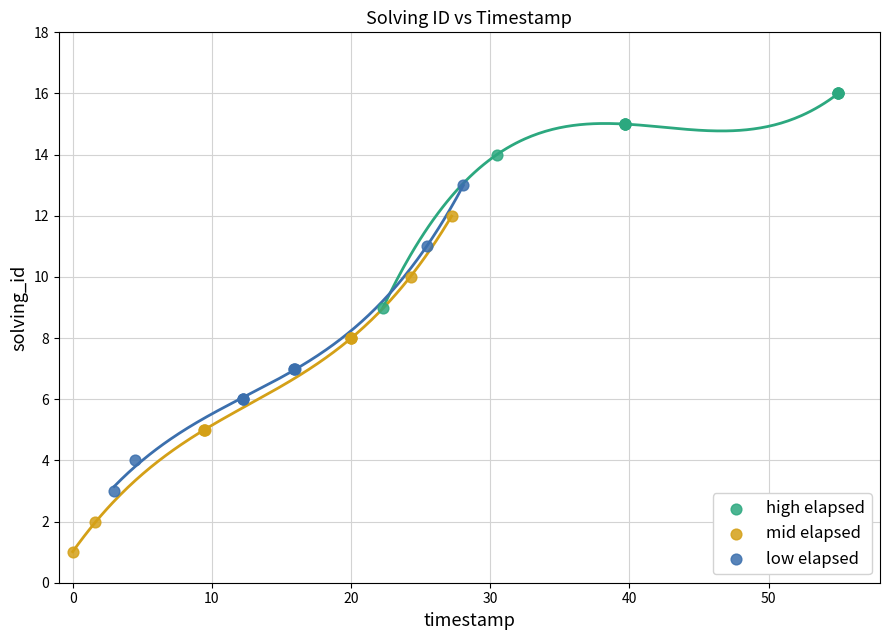

Which series contains the lowest Y value?

mid elapsed